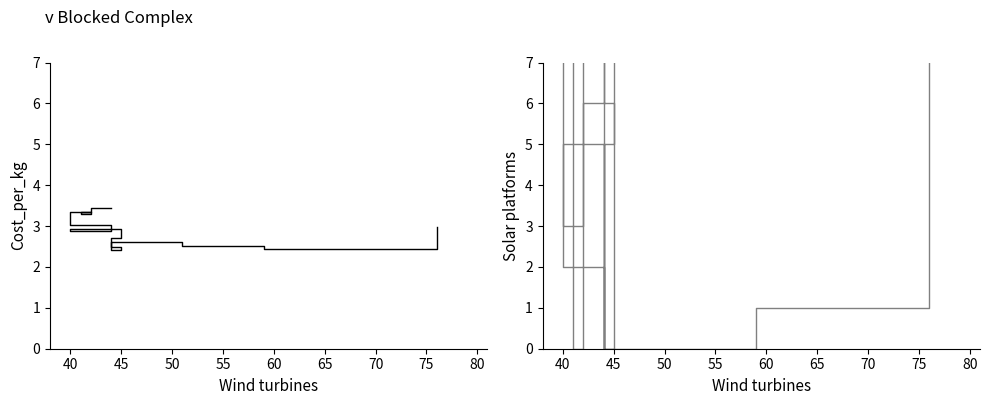

What is the difference between the Solar platforms values at 50 and 40?

3.0